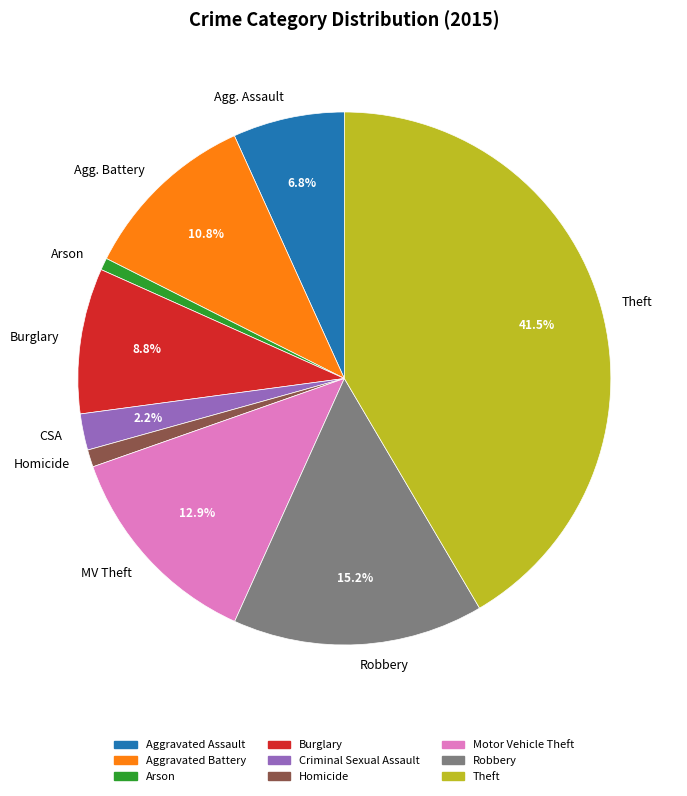

Is the sum of Agg. Assault and Theft greater than half?

No